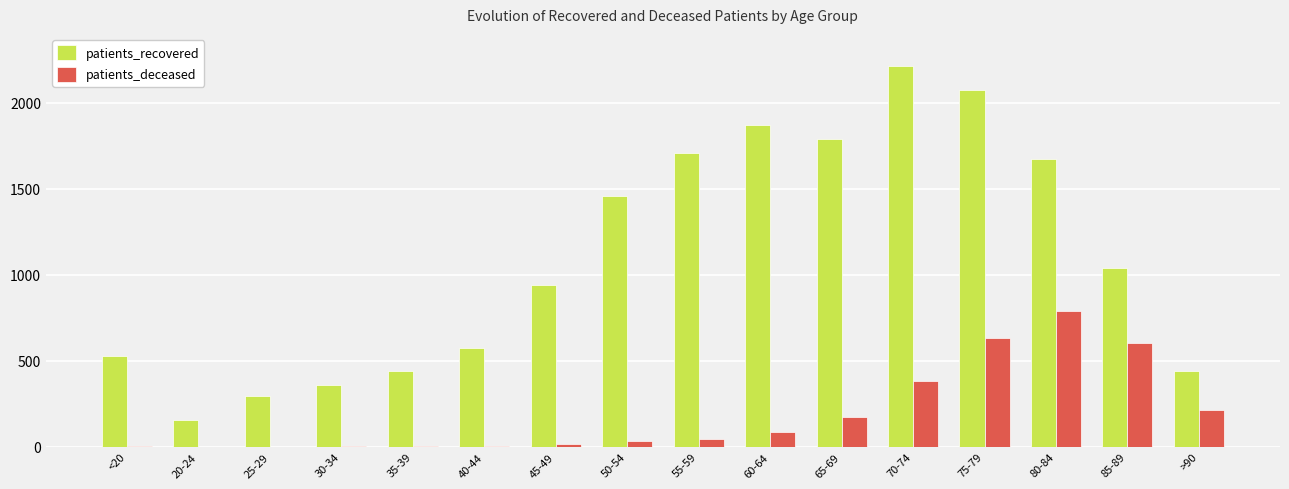

Which series changed the most between 30-34 and 80-84?

patients_recovered